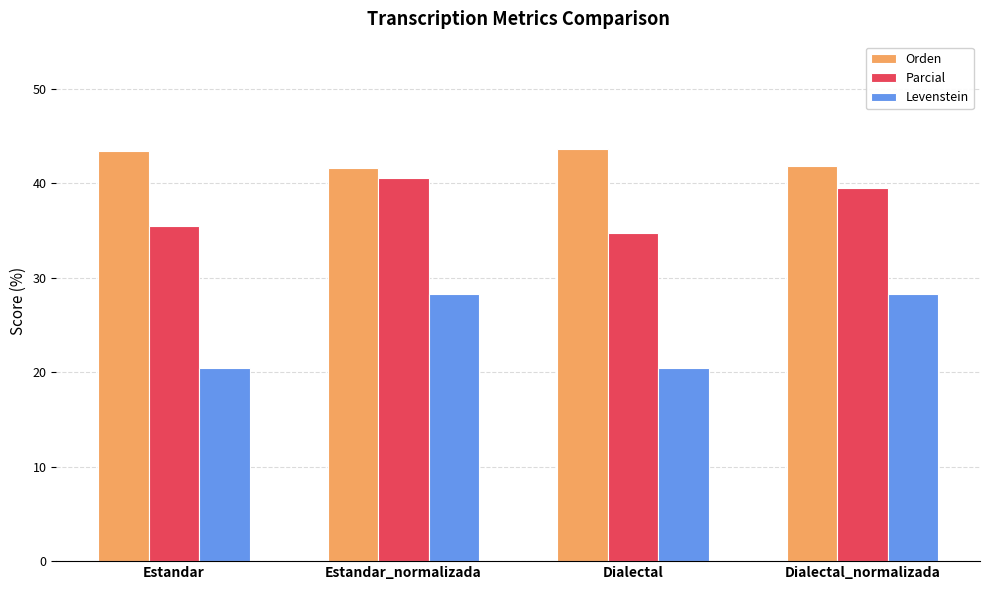

What is the difference between the maximum and minimum values in the Parcial series?

5.8